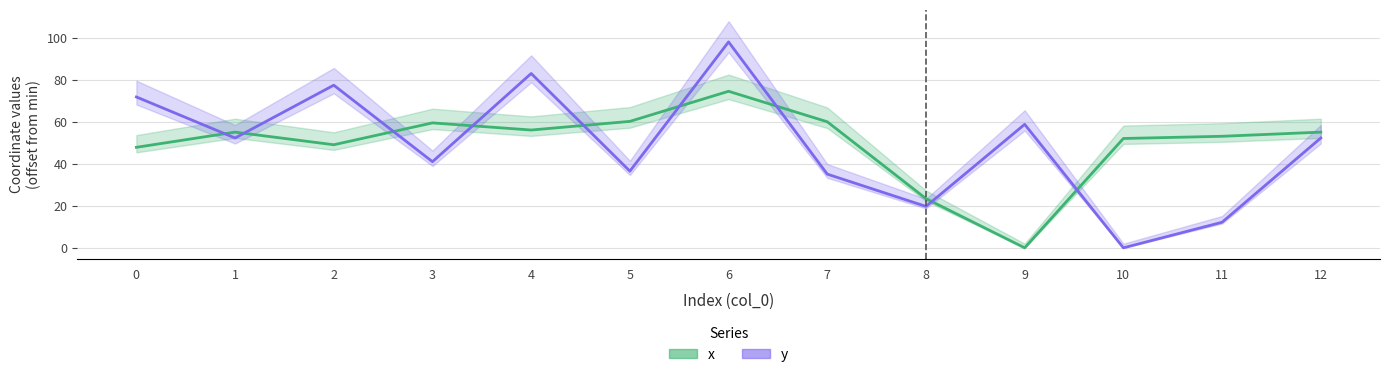

What is the value of the y point at the 12th from the left?

12.2